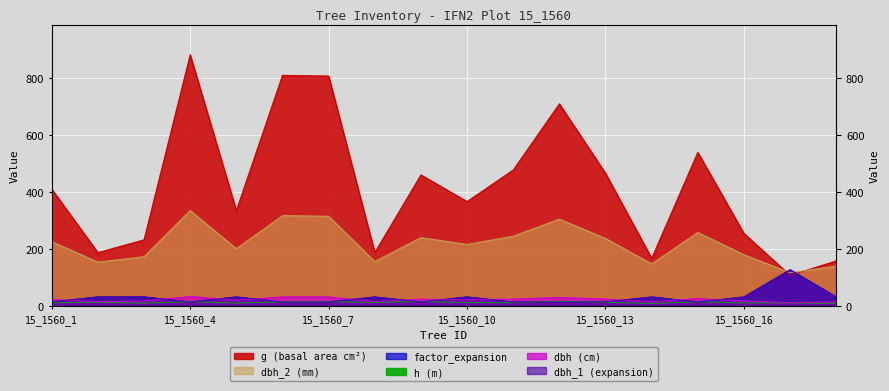

Count the number of categories in the chart.

18